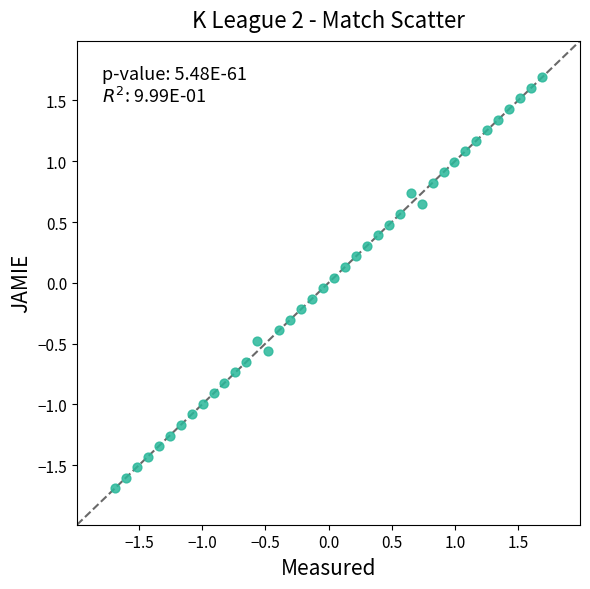

What is the range of X values (max minus min)?

3.4